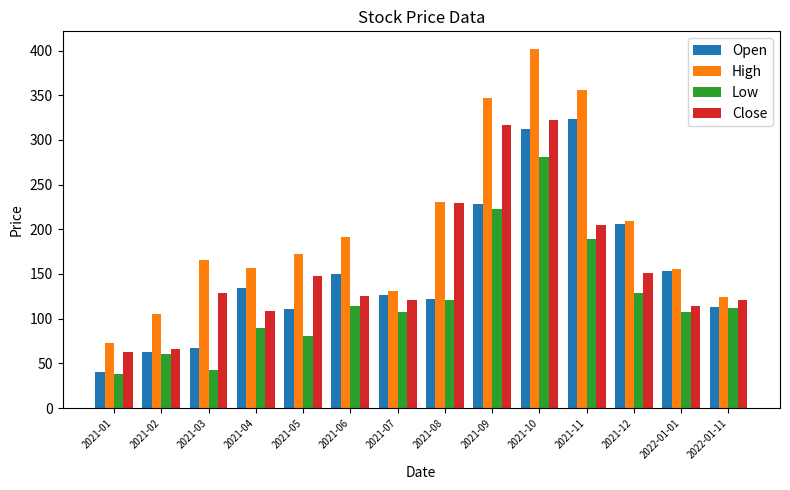

How many bars are there in each group?

4